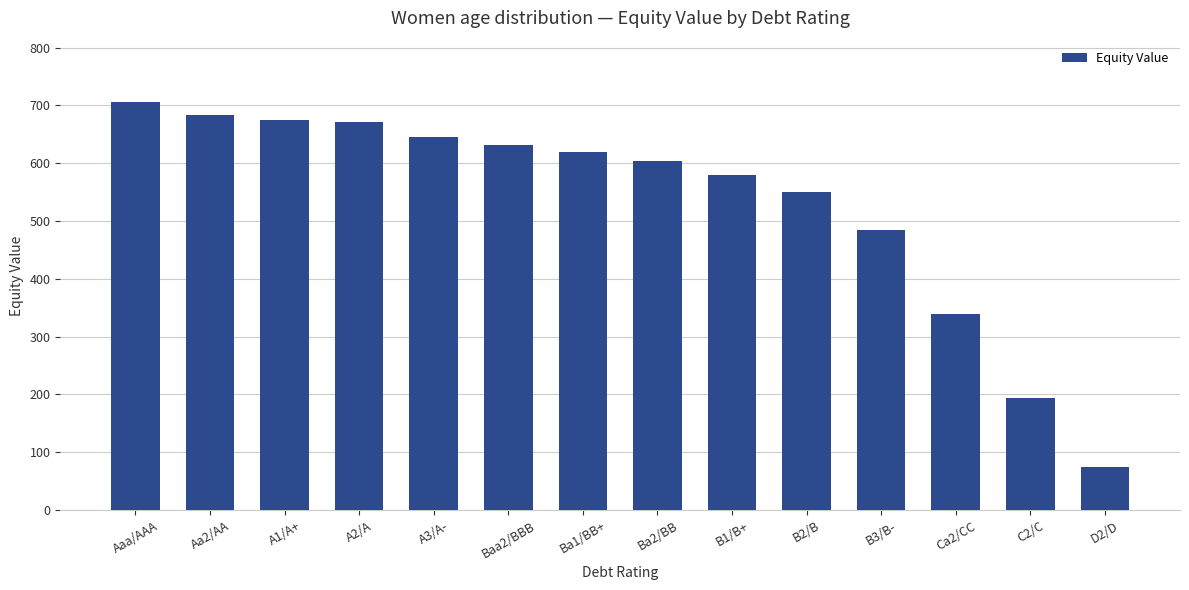

What is the sum of the values at D2/D and B1/B+?

653.6